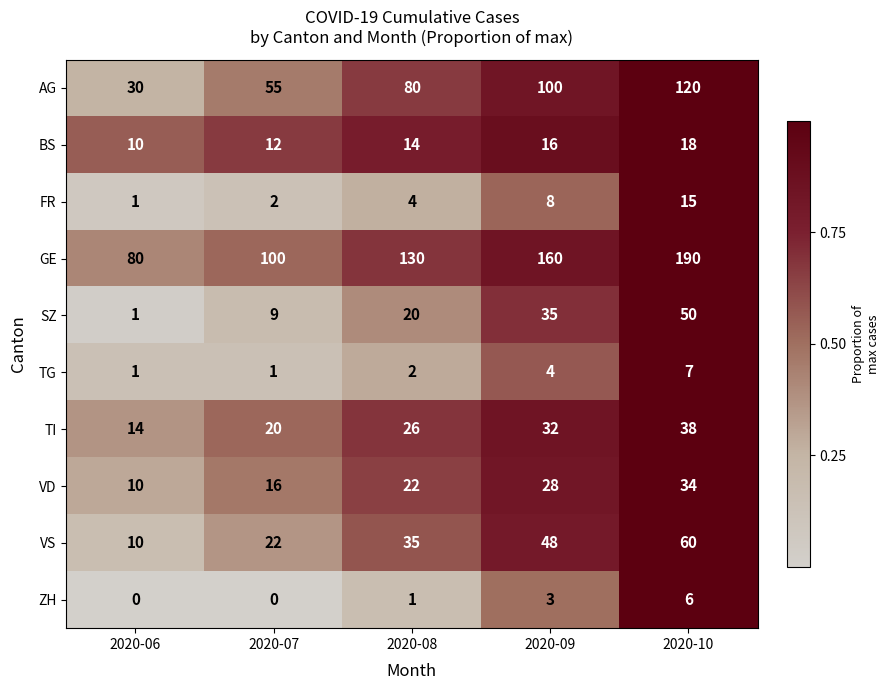

At which category does the chart reach its peak across all series?

2020-10